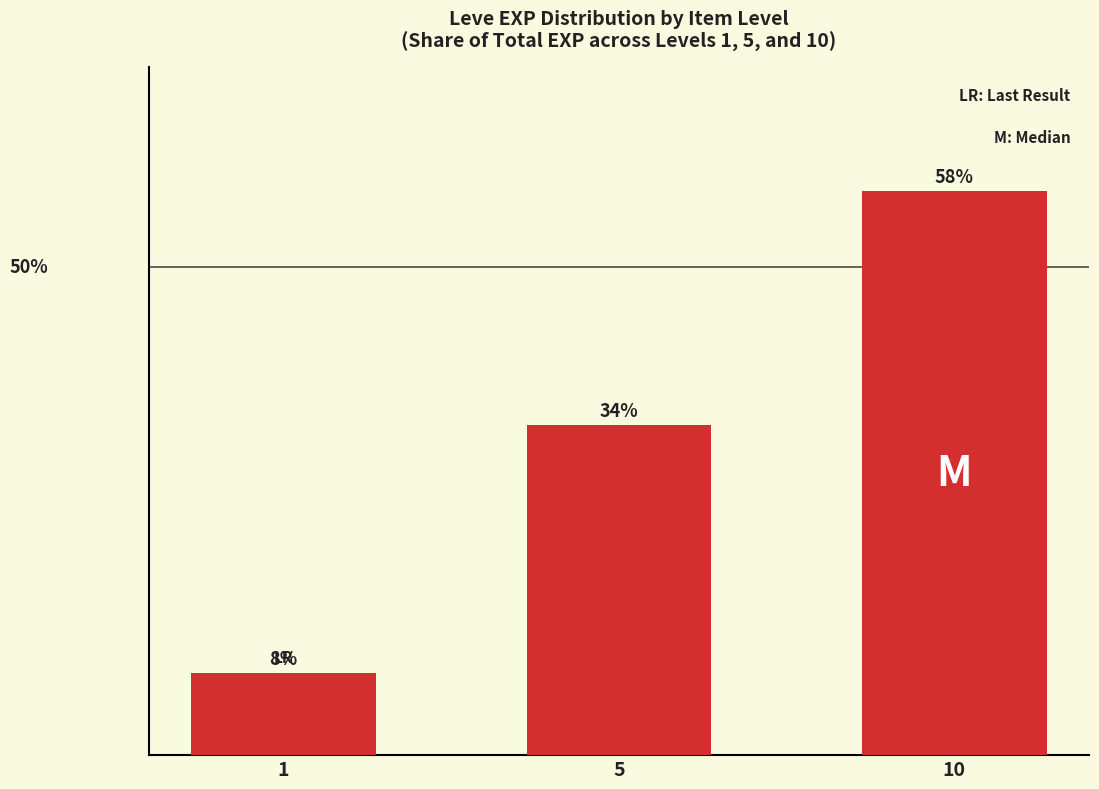

Does the chart contain any negative values?

No